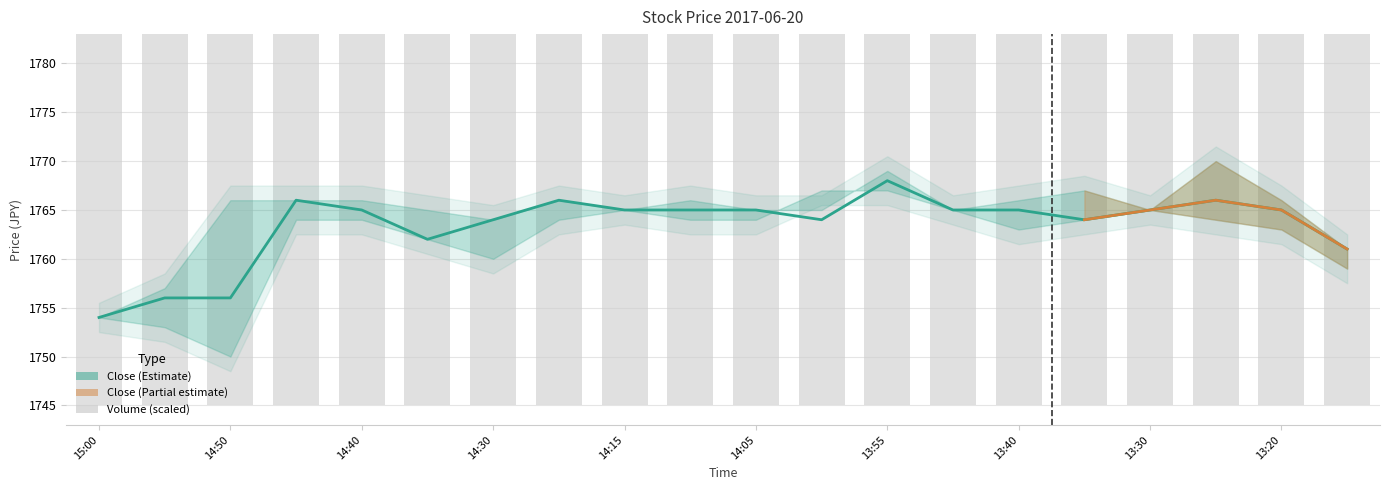

What is the total value across all series at 13:40?

3510.6